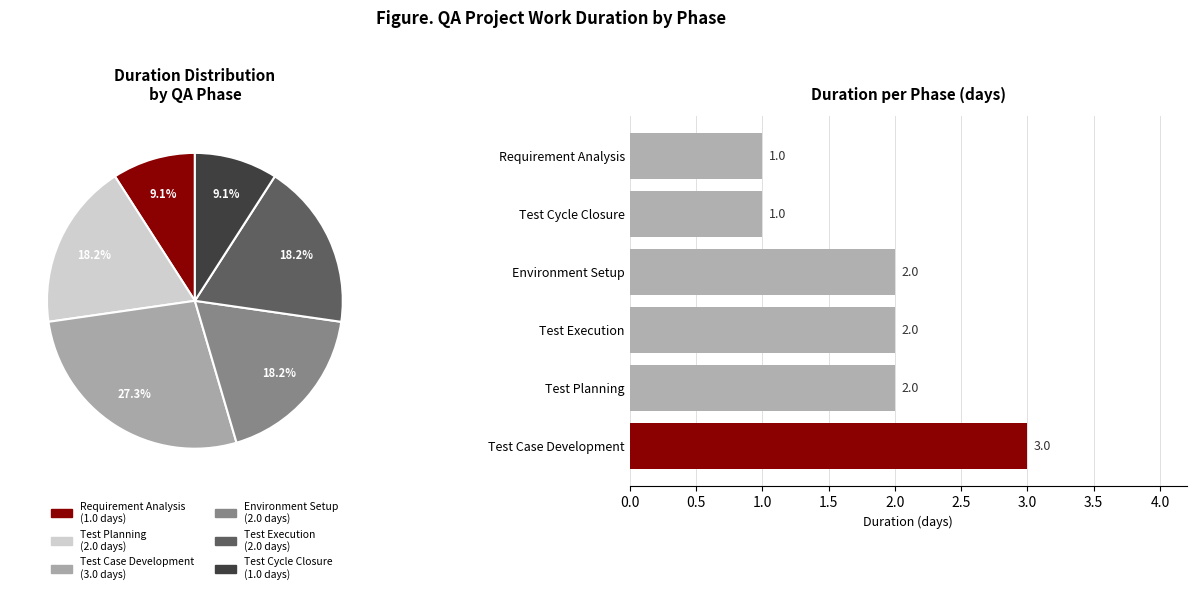

Which category has the biggest portion of the pie?

Test Case Development